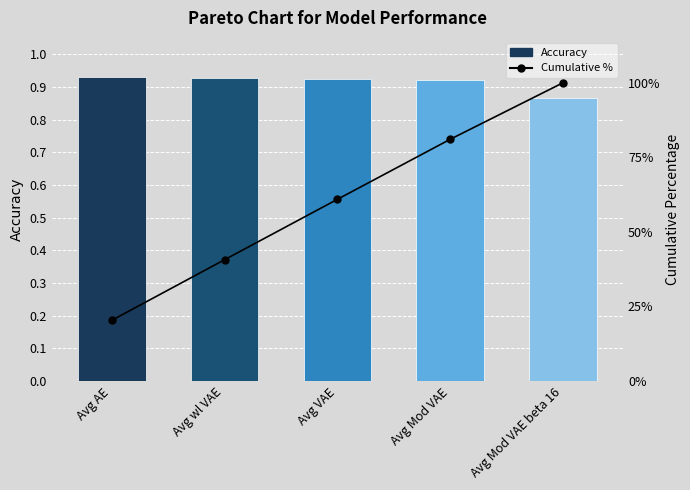

True or false: Accuracy has a value of 0.9 at Avg AE.

True